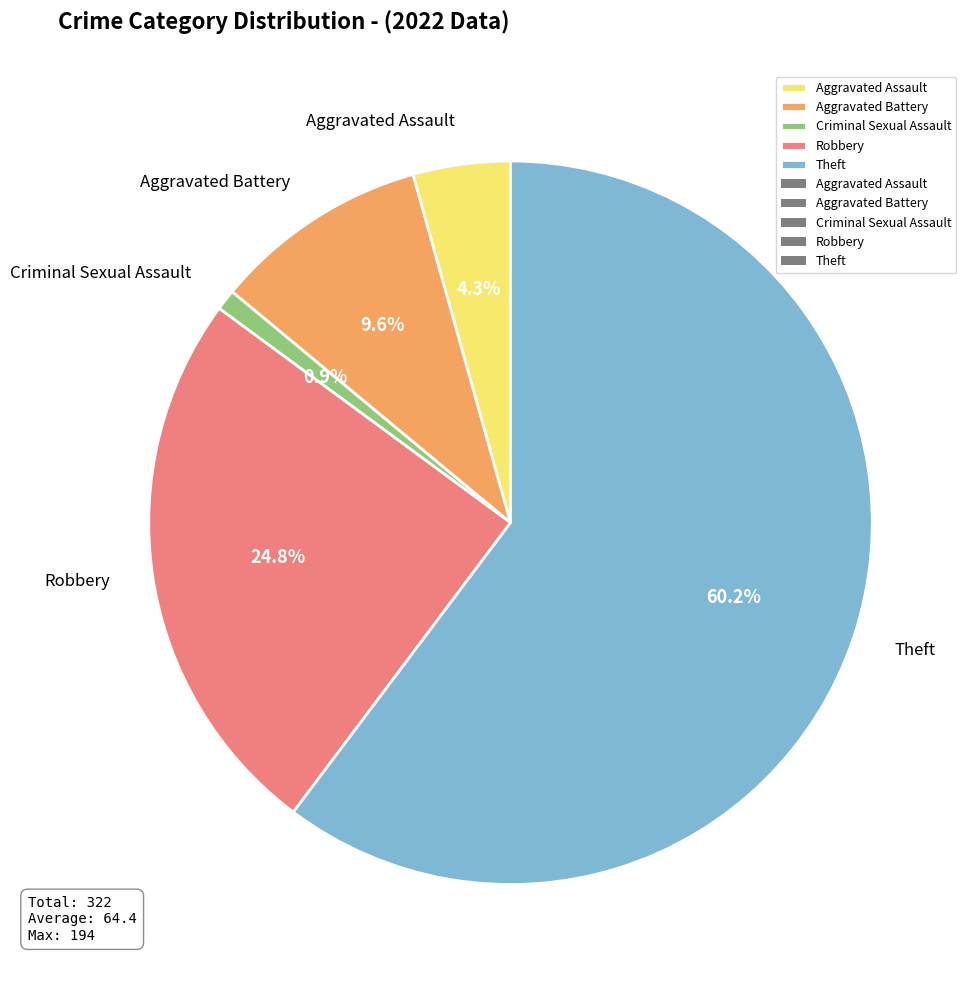

Which category accounts for the majority?

Theft